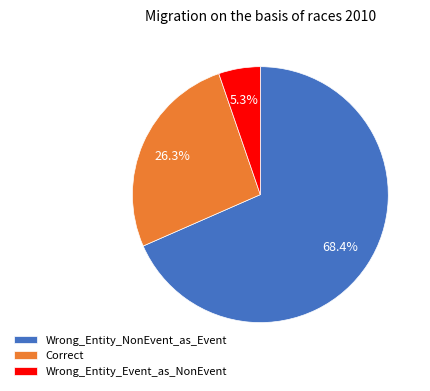

What percentage is the Correct slice, to the nearest percent?

26%